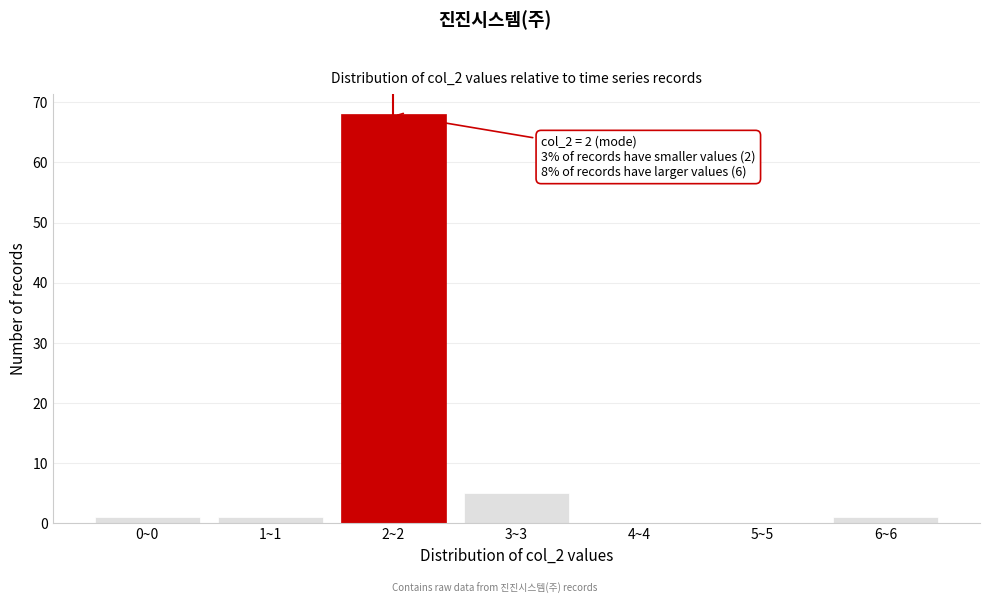

Reading left to right, extract all data points from this chart.

0~0=1	1~1=1	2~2=68	3~3=5	4~4=0	5~5=0	6~6=1